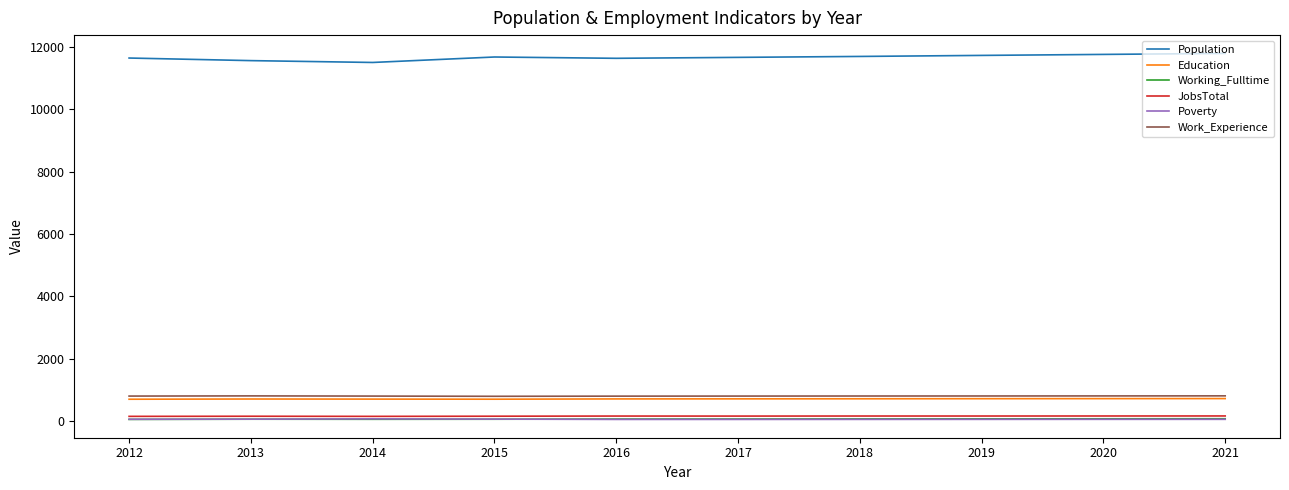

Is the value of Work_Experience at 2013 greater than the value of Population at 2018?

No